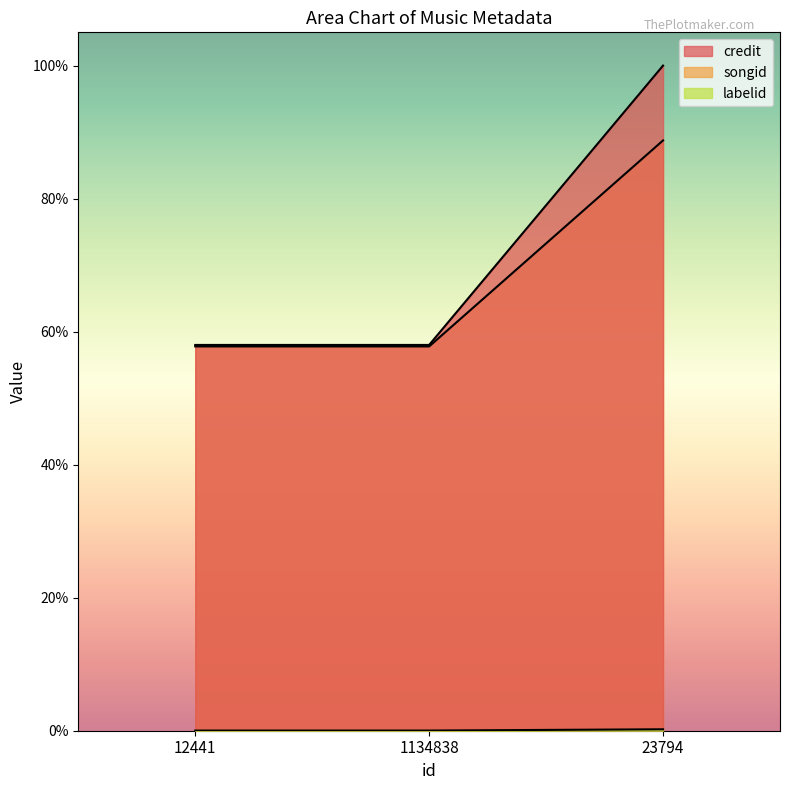

What is the label of the 3rd point from the right?

12441